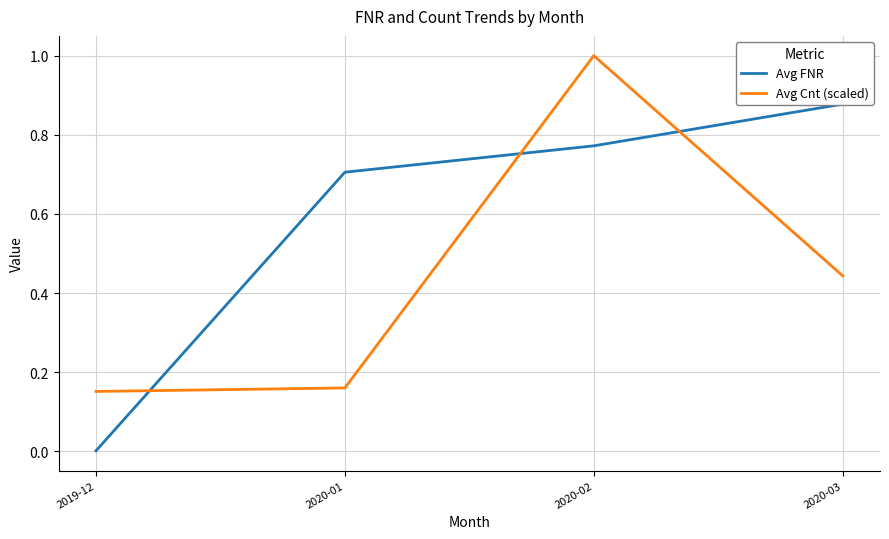

True or false: Avg FNR and Avg Cnt (scaled) intersect in this chart.

True